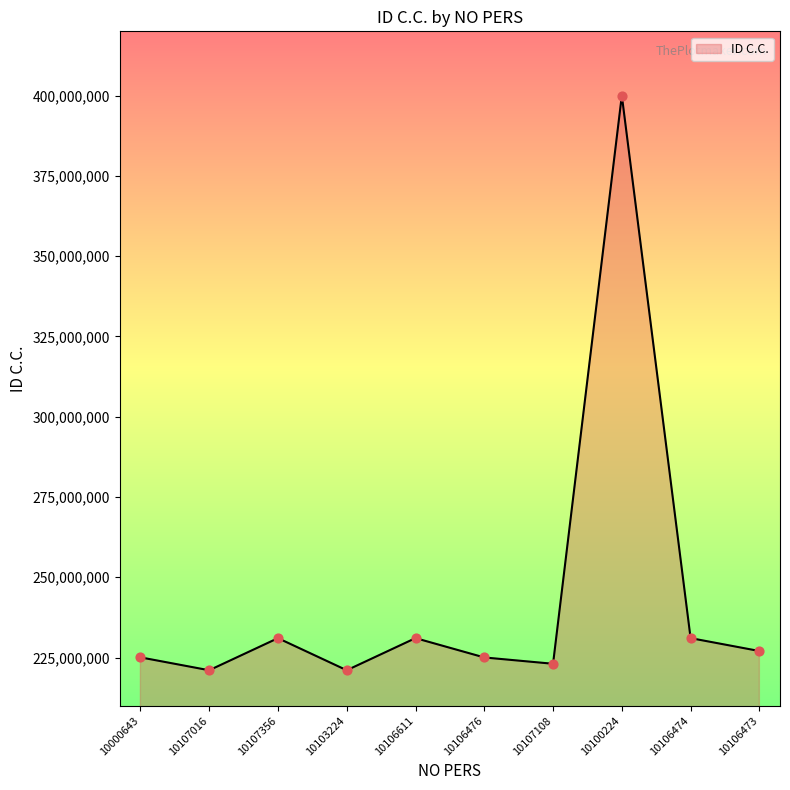

What is the change in value from 10103224 to 10106473?

+5989890